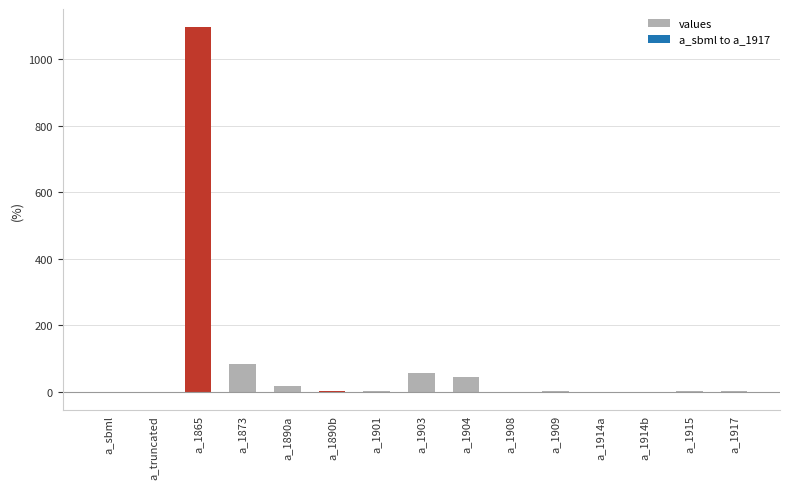

Is it true that the value at a_1909 is 2.3?

True